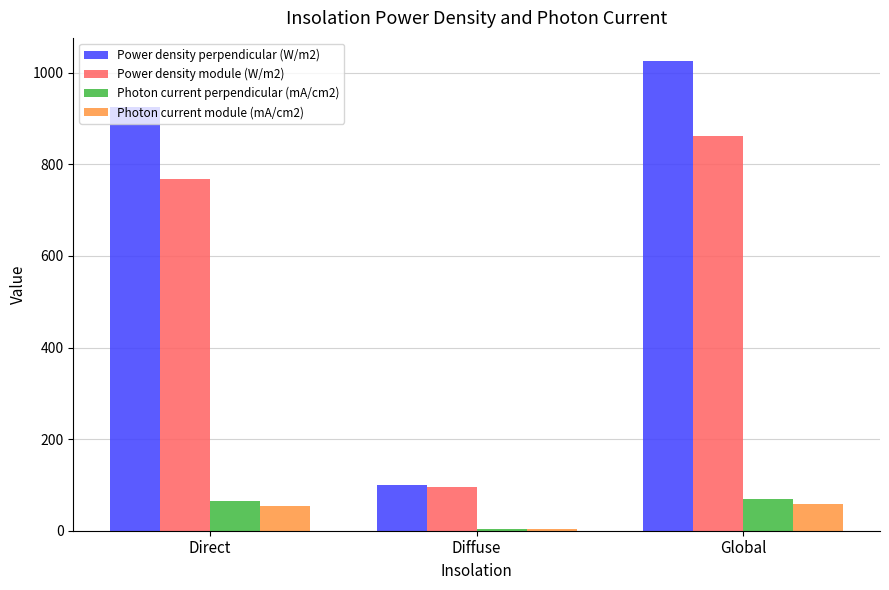

Is it true that Power density module (W/m2) equals 501.5 at Direct?

False